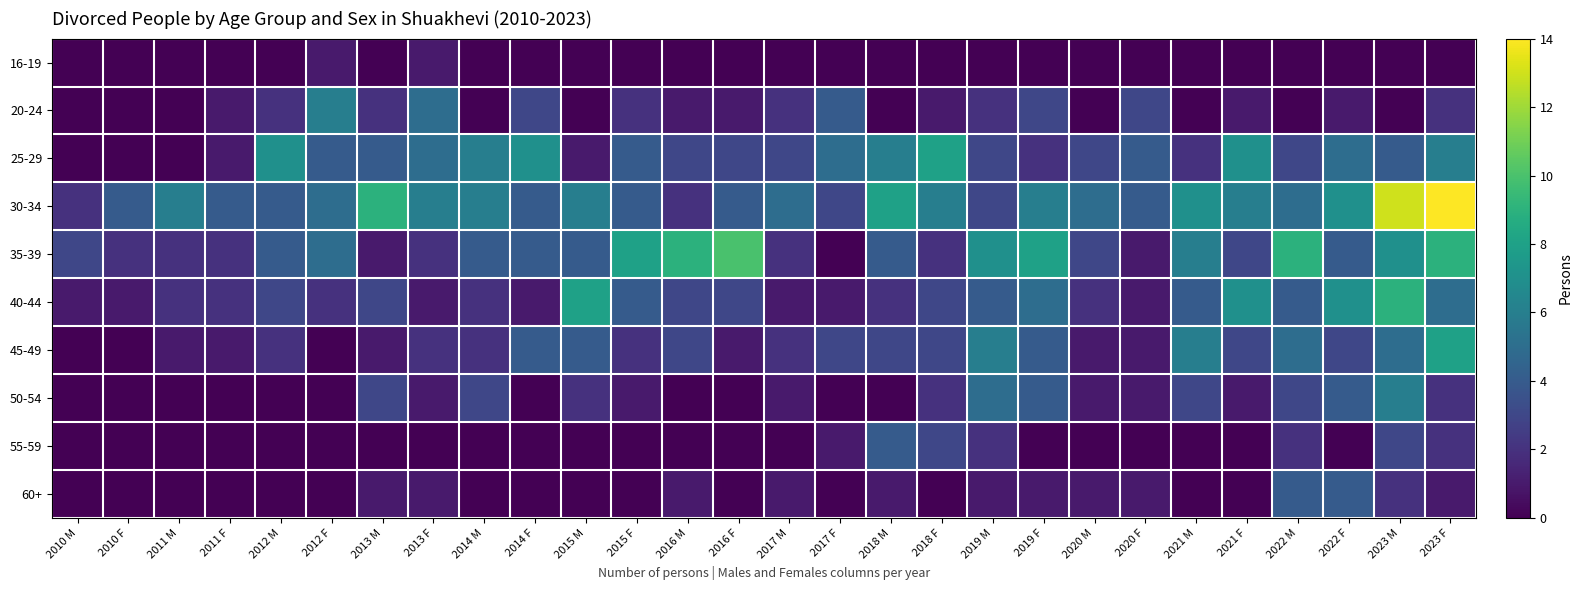

Which label corresponds to the largest value in the chart?

2023 F